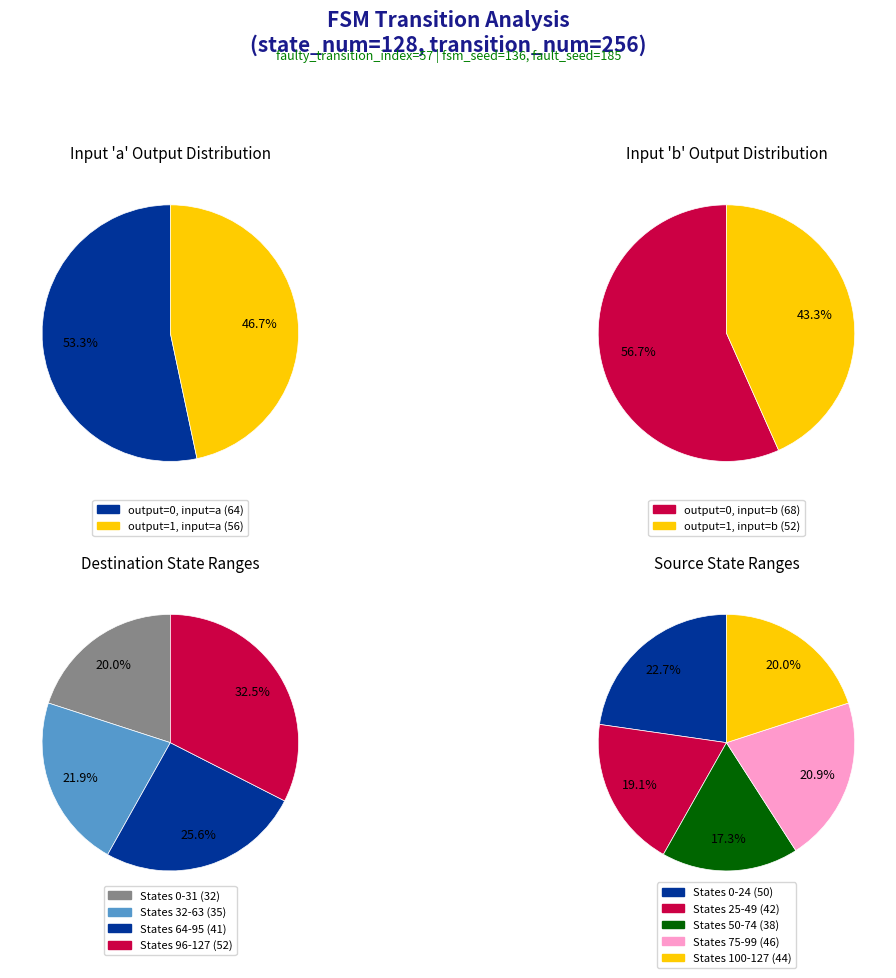

Which category has the biggest portion of the pie?

output_symbol=0, input=b